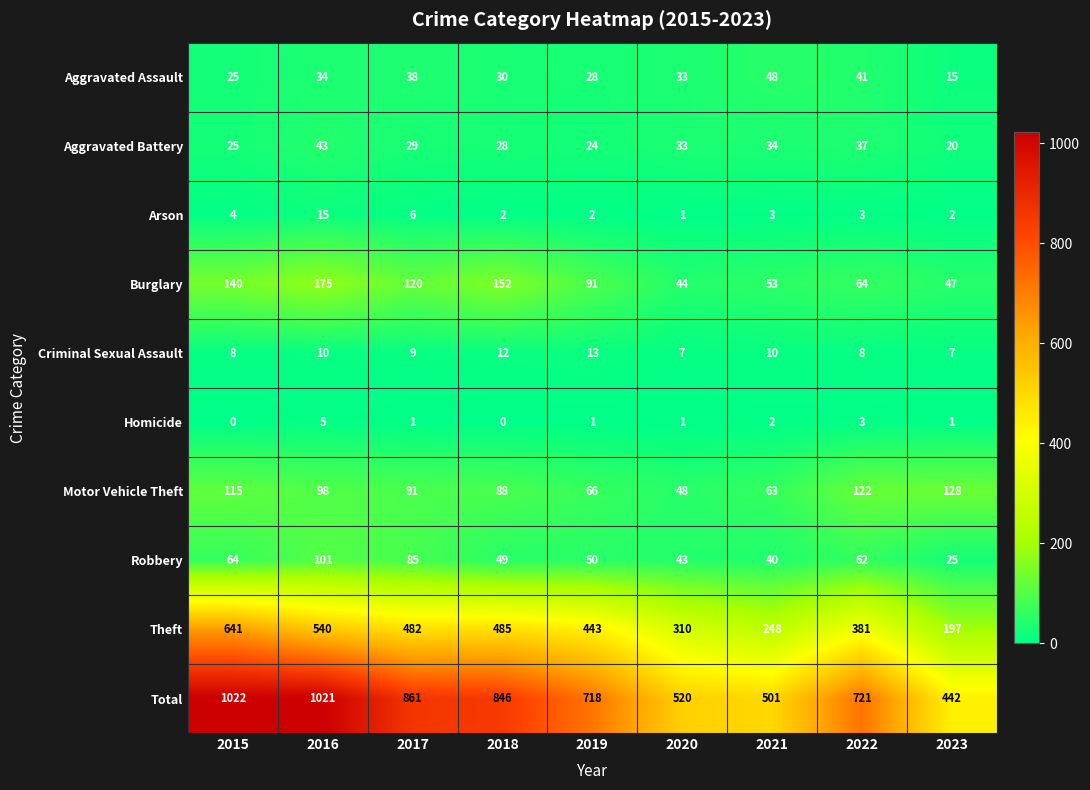

What is the total value across all series at 2019?

1436